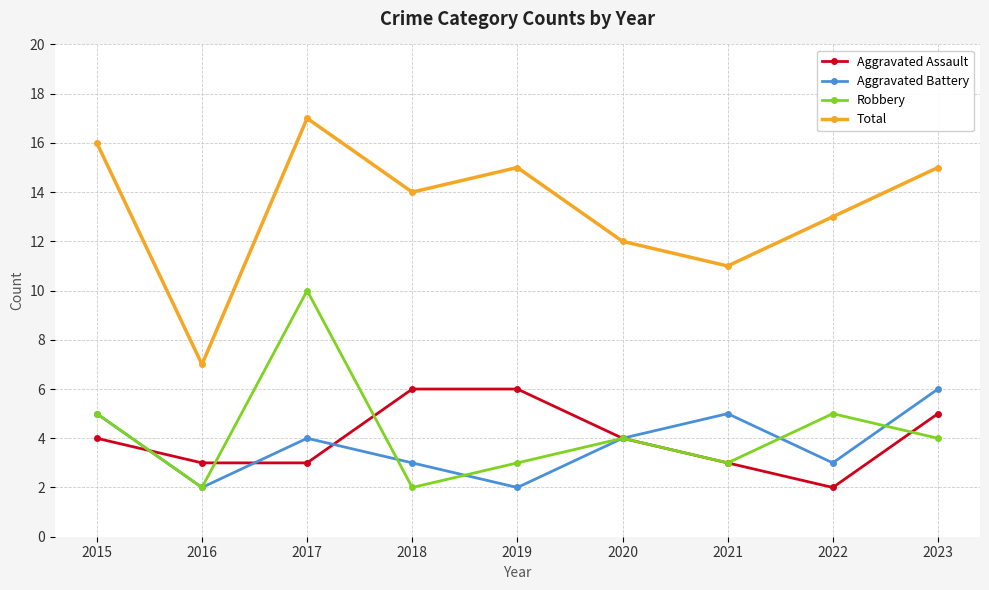

Between 2021 and 2023, which series saw the biggest shift?

Total